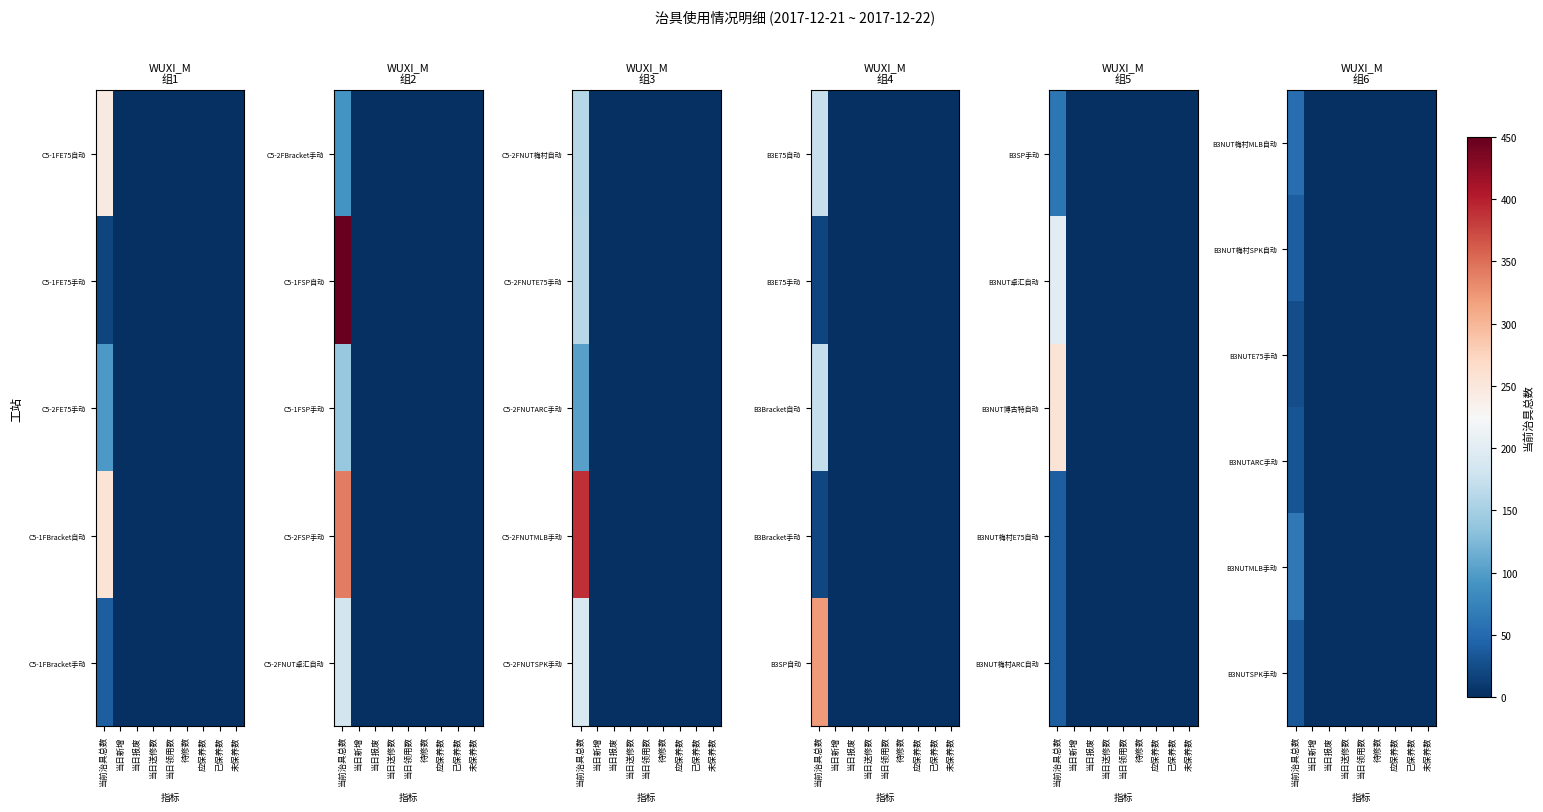

Which category has the lowest value across all series?

当日新增